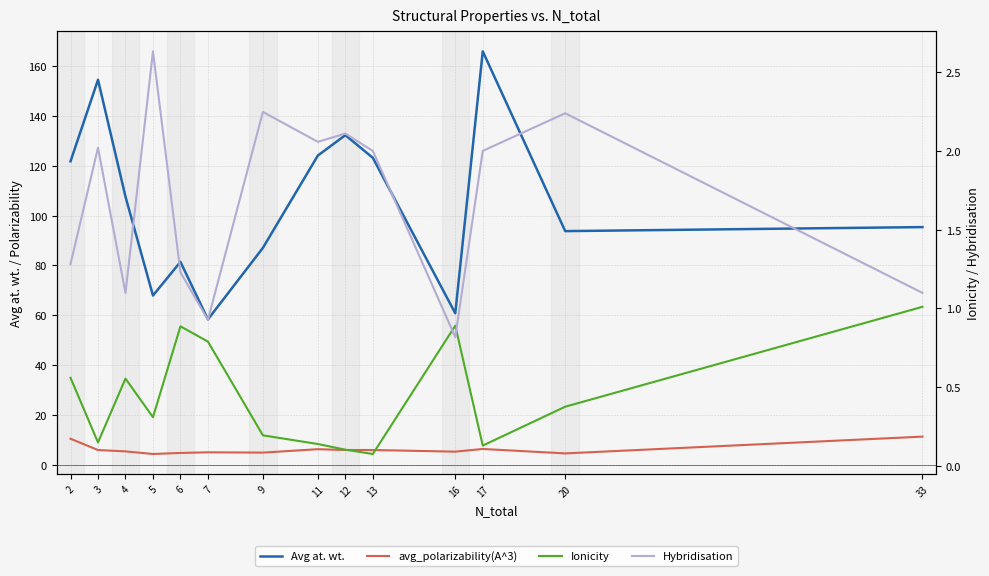

Reading left to right, transcribe all the data shown in this chart.

Avg at. wt.: 121.8	154.5	107.6	67.9	81.5	58.4	87.1	124.1	132.3	123.2	60.8	165.9	93.8	95.4
avg_polarizability(A^3): 10.5	6.0	5.4	4.4	4.8	5.1	4.9	6.3	6.0	6.0	5.3	6.4	4.6	11.3
Ionicity: 0.6	0.1	0.6	0.3	0.9	0.8	0.2	0.1	0.1	0.1	0.9	0.1	0.4	1.0
Hybridisation: 1.3	2.0	1.1	2.6	1.2	0.9	2.2	2.1	2.1	2.0	0.8	2.0	2.2	1.1